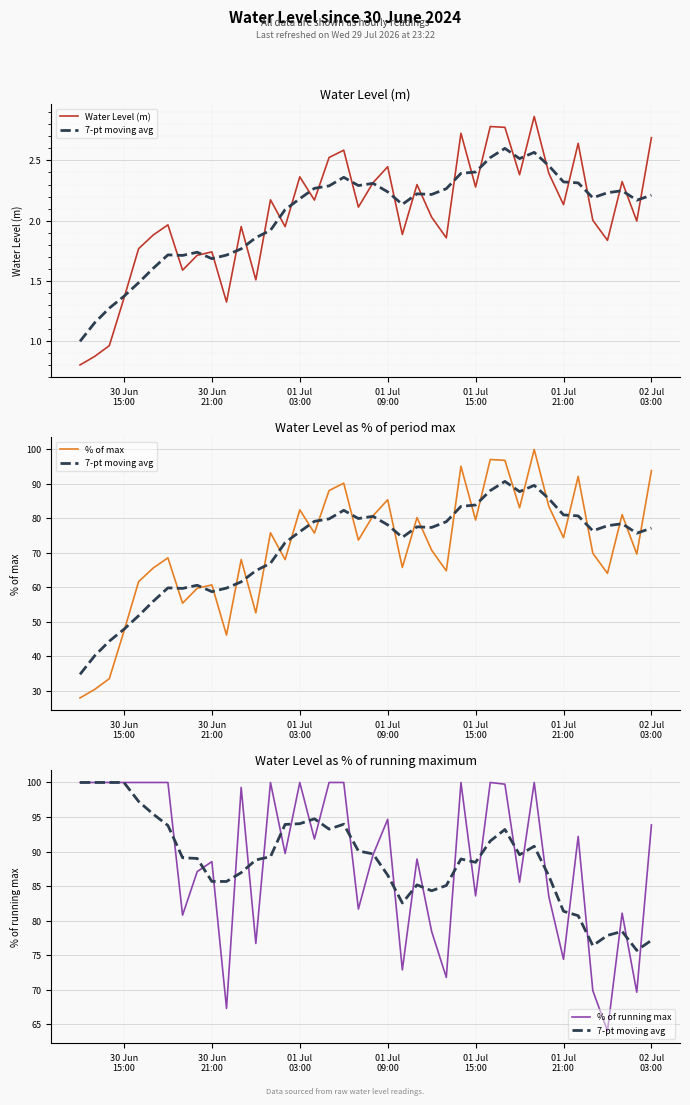

What is the label of the 40th point from the right?

30 Jun
15:00